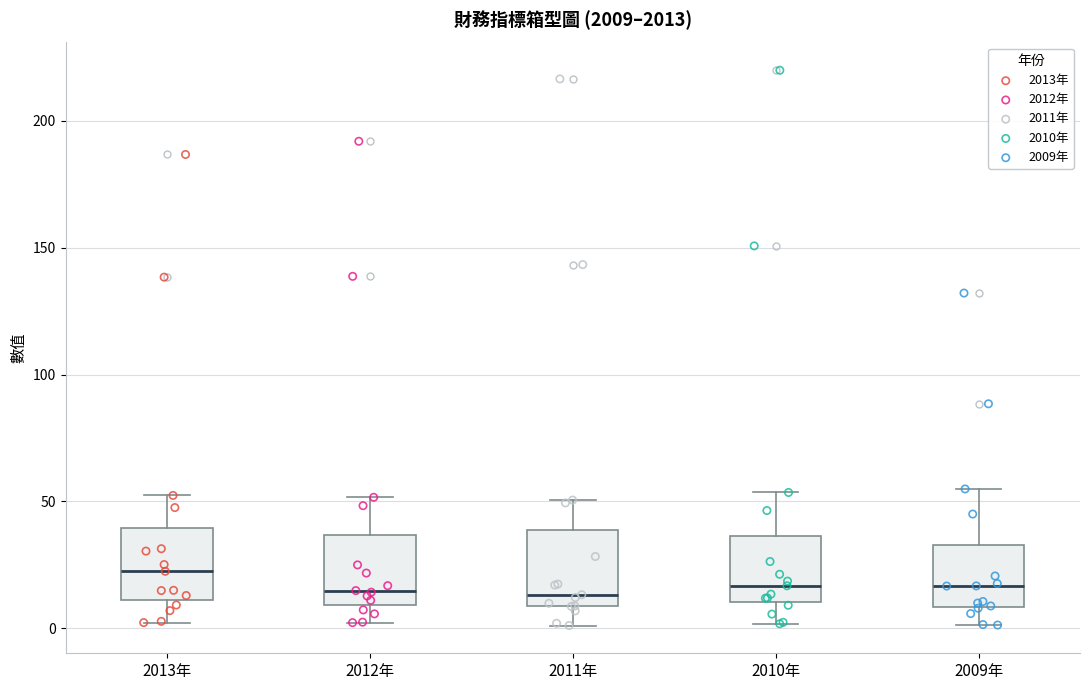

Reading left to right, read every box against the y-axis: the position of its median line, the range the box covers, and the ends of its whiskers. The values are not printed on the chart, so give them approximately, as read against the axis.

2013年: median 20, box 10 to 40, whiskers 0 to 50
2012年: median 15, box 10 to 35, whiskers 0 to 50
2011年: median 15, box 10 to 40, whiskers 0 to 50
2010年: median 15, box 10 to 35, whiskers 0 to 55
2009年: median 15, box 10 to 35, whiskers 0 to 55